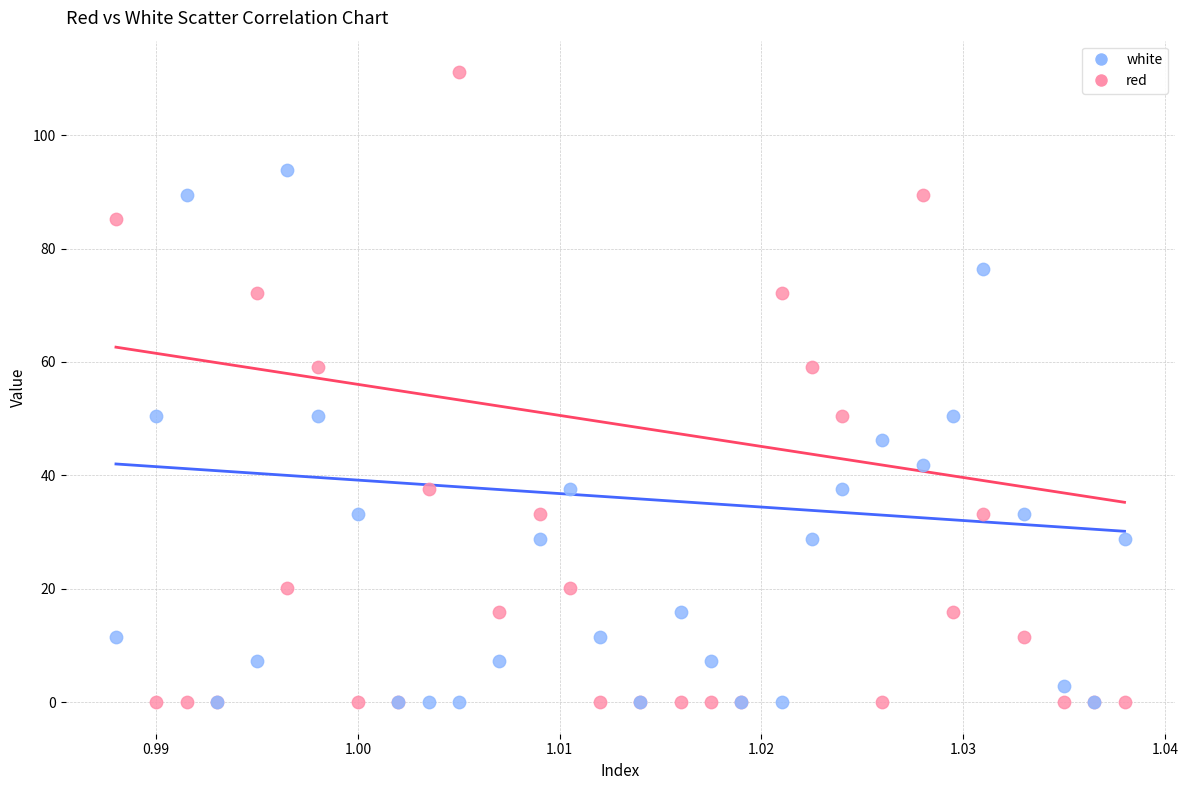

What are all the series names shown in the legend?

white, red